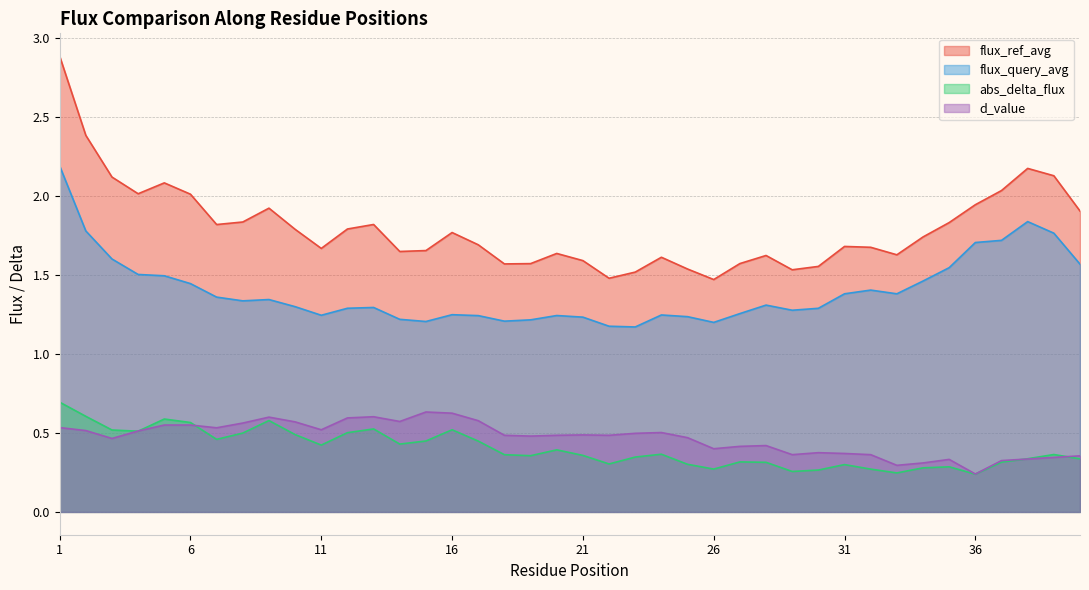

Is it true that flux_query_avg equals 1.7 at 27?

False